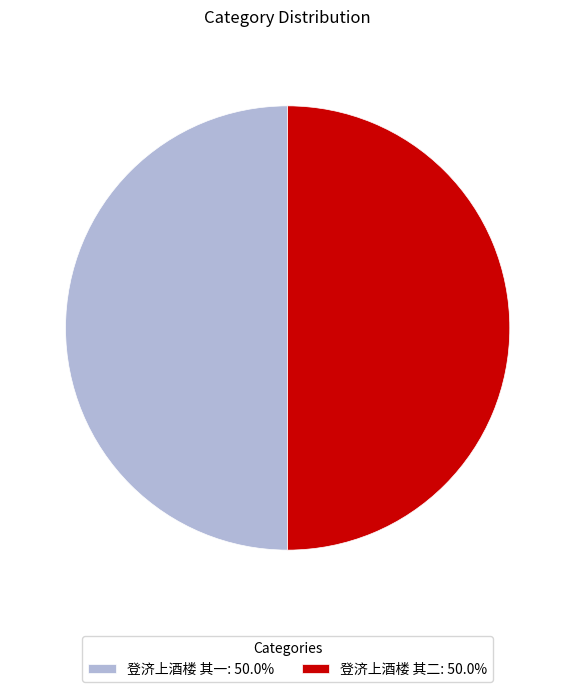

True or false: 登济上酒楼 其一 accounts for 50% of the total.

True